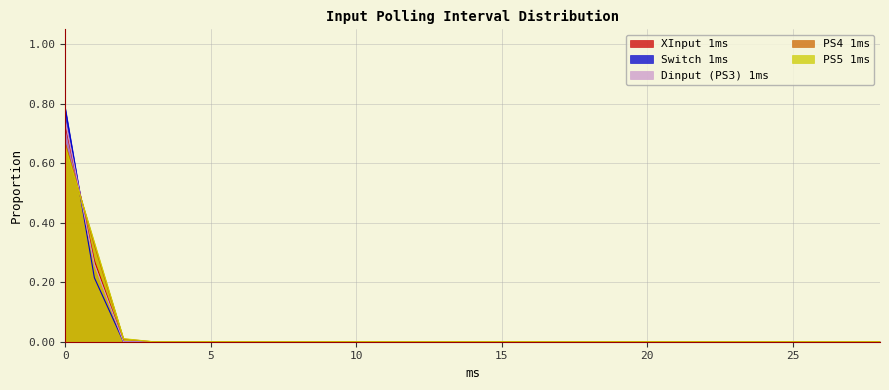

What is the maximum value for PS4 1ms?

0.7